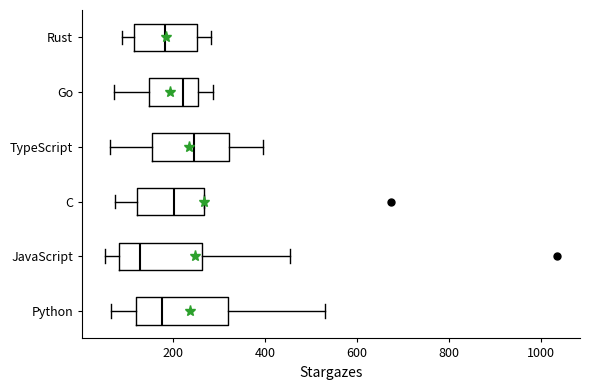

Reading bottom to top, transcribe this box plot: for each box, give where its median line is, the range the box spans, and where its two whiskers end, as read against the x-axis. The values are not printed on the chart, so give them approximately, as read against the axis.

Python: median 180, box 120 to 320, whiskers 60 to 540
JavaScript: median 120, box 80 to 260, whiskers 60 to 460
C: median 200, box 120 to 260, whiskers 80 to 260
TypeScript: median 240, box 160 to 320, whiskers 60 to 400
Go: median 220, box 140 to 260, whiskers 80 to 280
Rust: median 180, box 120 to 260, whiskers 80 to 280